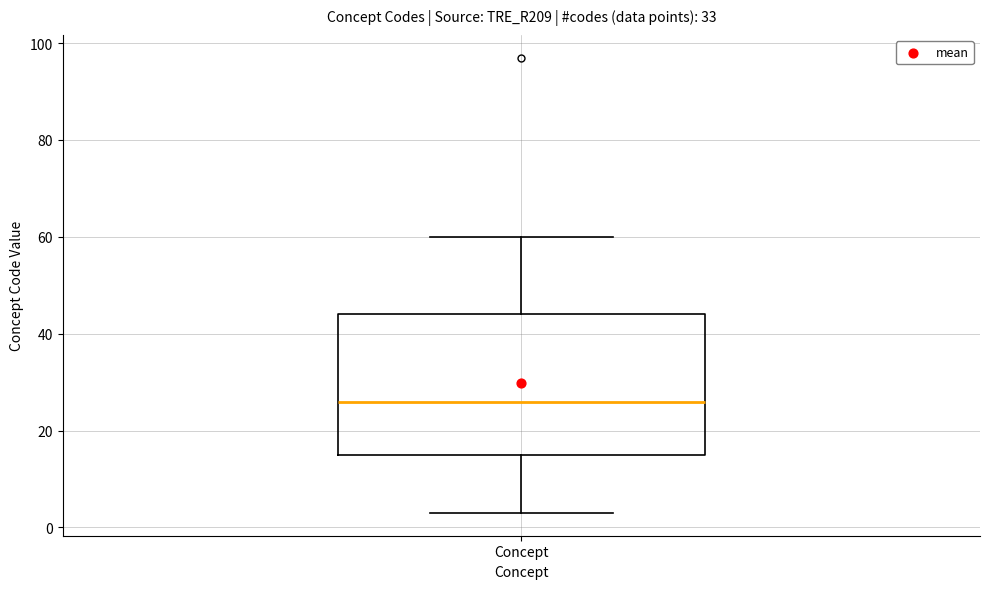

Read this box plot against the y-axis: the position of the median line, the range covered by the box, and the ends of both whiskers. The values are not printed on the chart, so give them approximately, as read against the axis.

median 26, box 16 to 44, whiskers 4 to 60